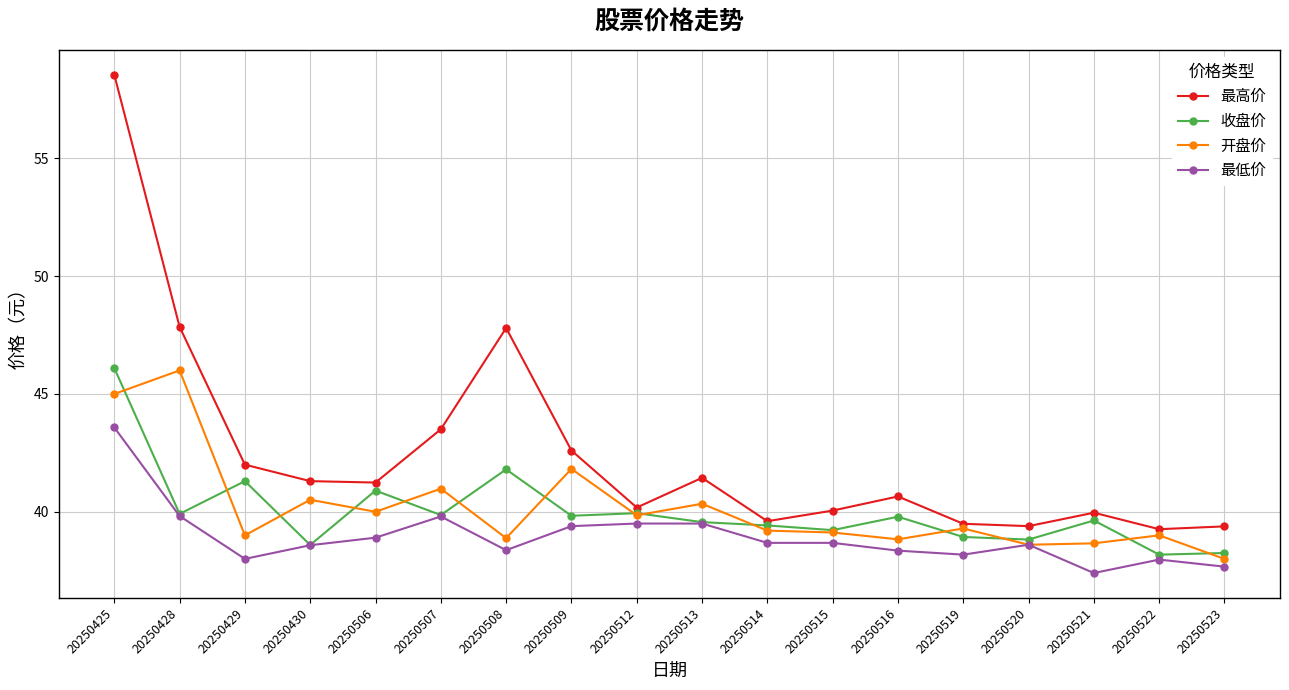

Is it true that 开盘价 equals 65.4 at 20250522?

False